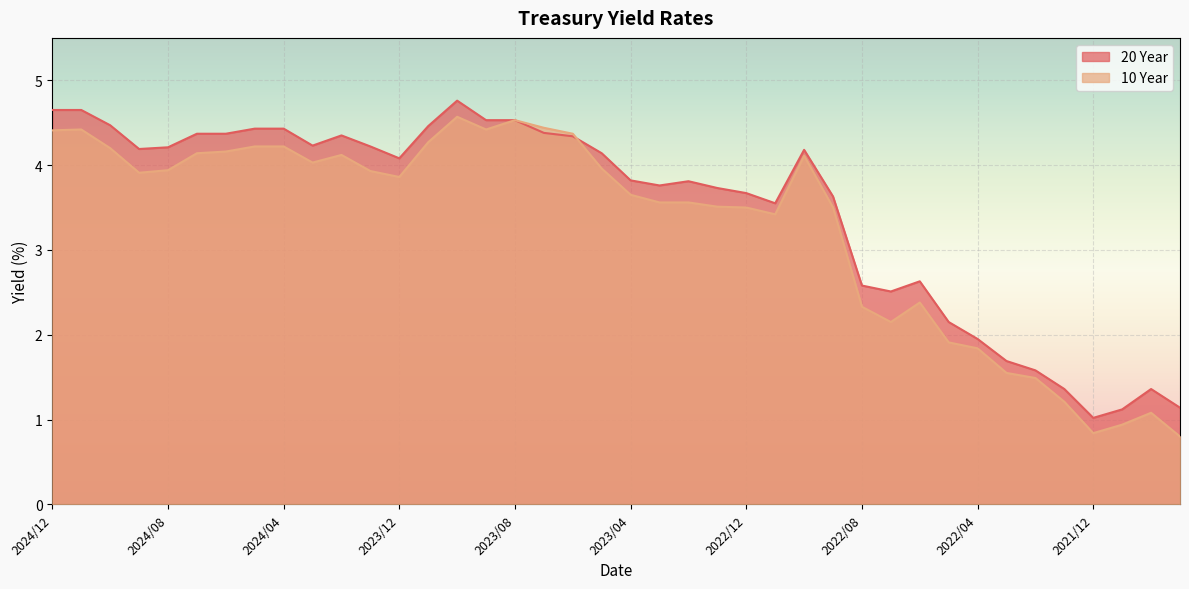

Is the value of 20 Year at 2023/02 greater than the value of 10 Year at 2023/03?

Yes